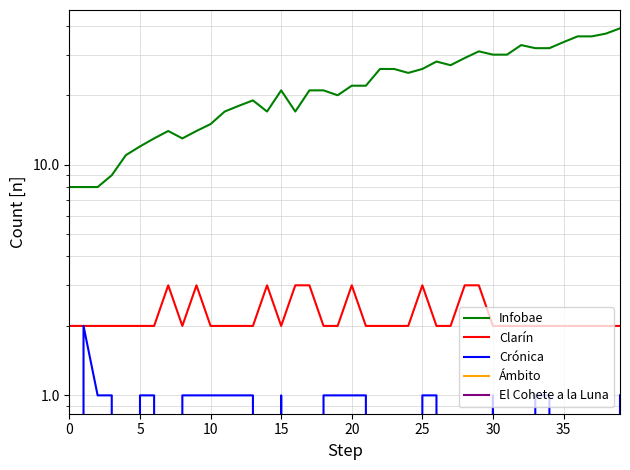

True or false: Infobae and El Cohete a la Luna intersect in this chart.

False